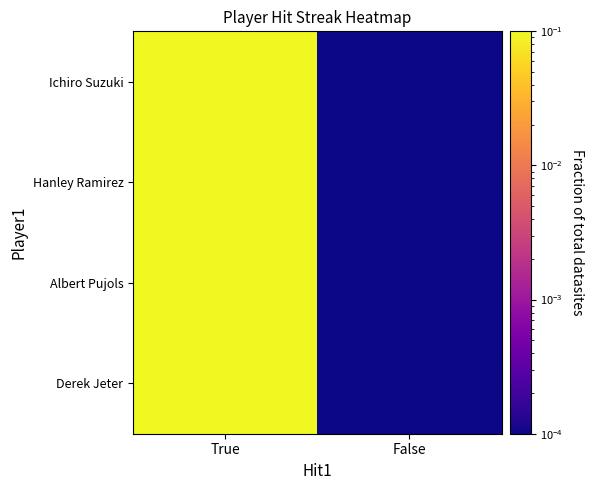

At which category is the sum across all series the highest?

True